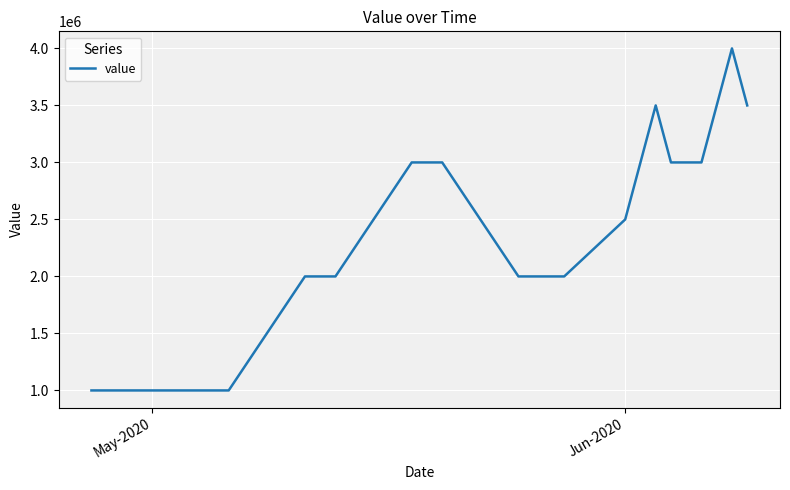

What is the difference between the maximum and minimum values?

3000000